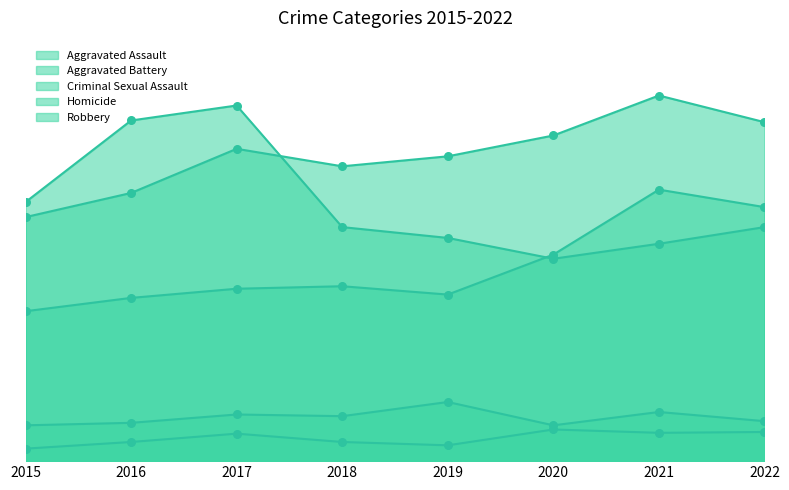

What are all the series names shown in the legend?

Aggravated Assault, Aggravated Battery, Criminal Sexual Assault, Homicide, Robbery